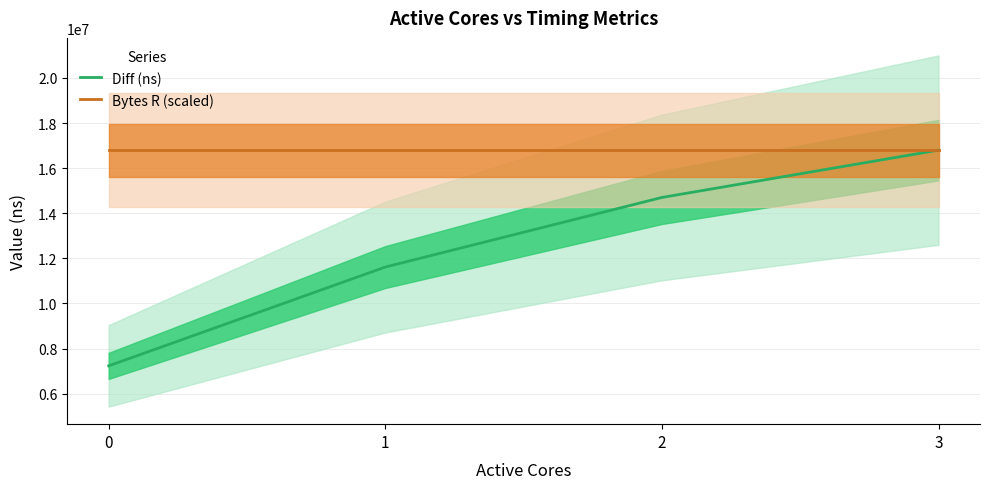

Reading left to right, what are all the values shown in this chart?

Diff (ns): 7231803	11614130	14700239	16798979
Bytes R (scaled): 16798979	16798979	16798979	16798979